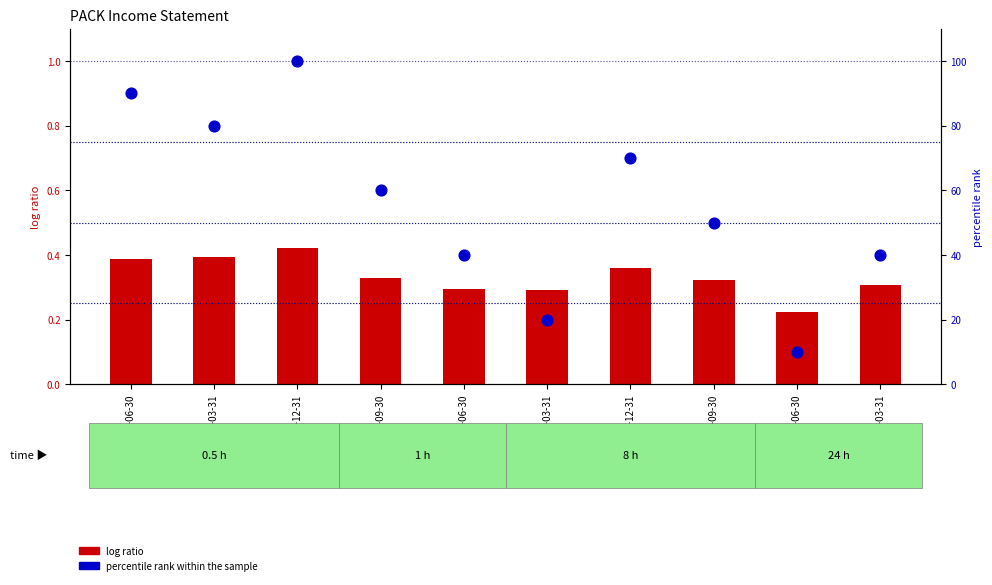

What are all the series names shown in the legend?

log ratio, percentile rank within the sample